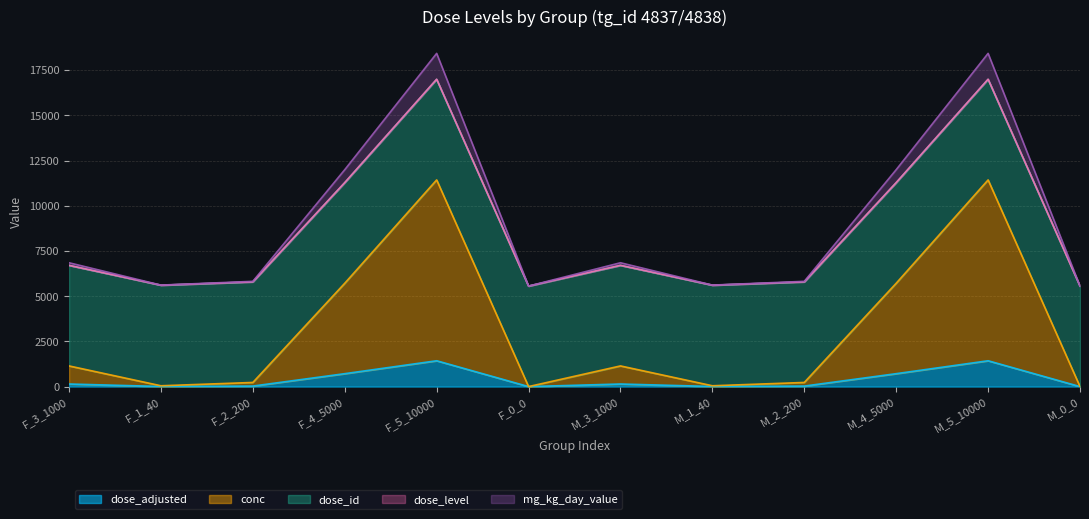

Does the chart have visible grid lines?

Yes